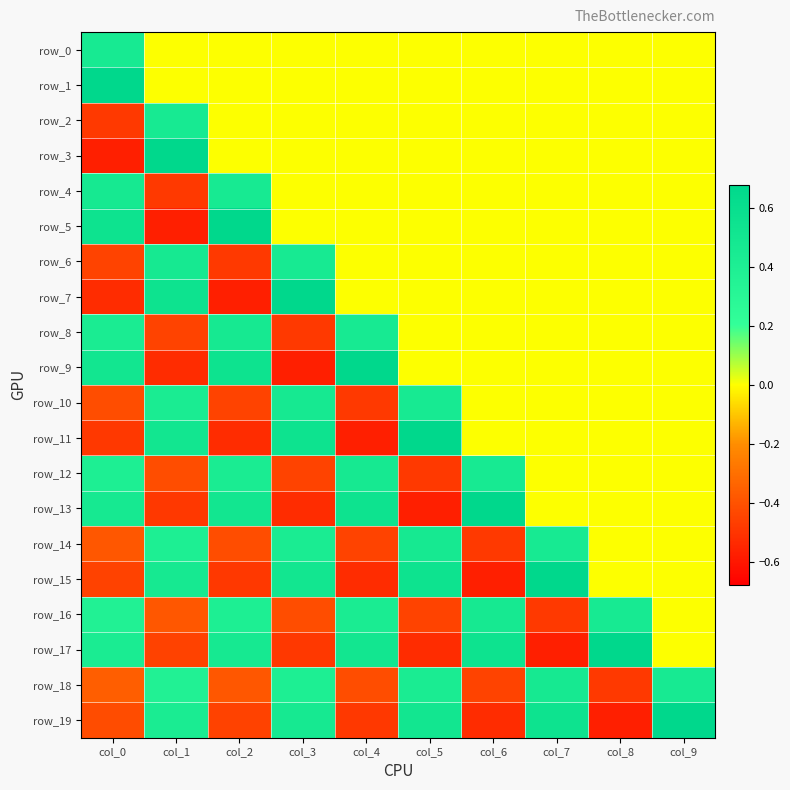

What is the maximum value shown in the chart?

0.7